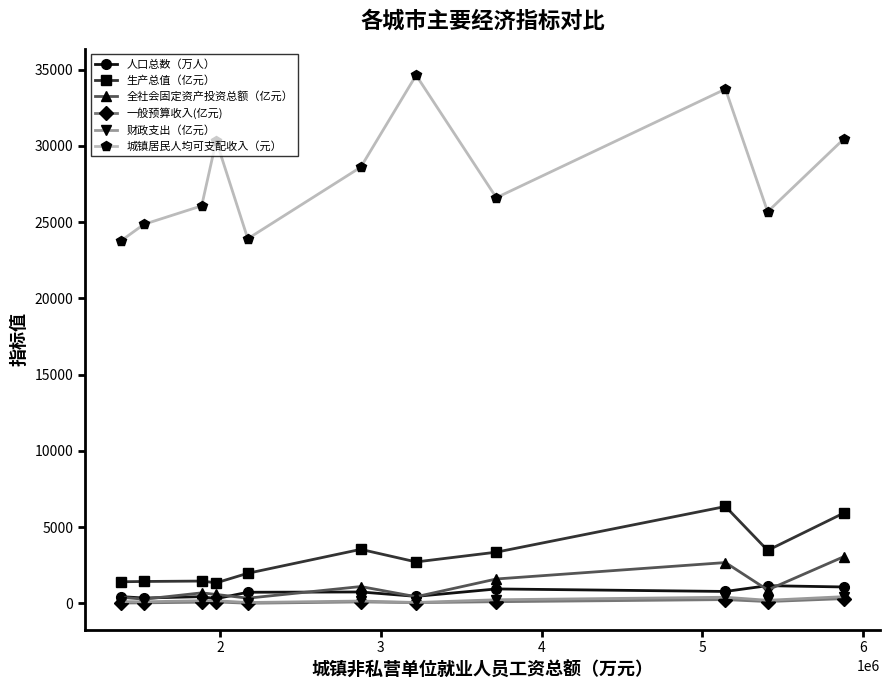

Which series has the largest total across all categories?

城镇居民人均可支配收入（元）